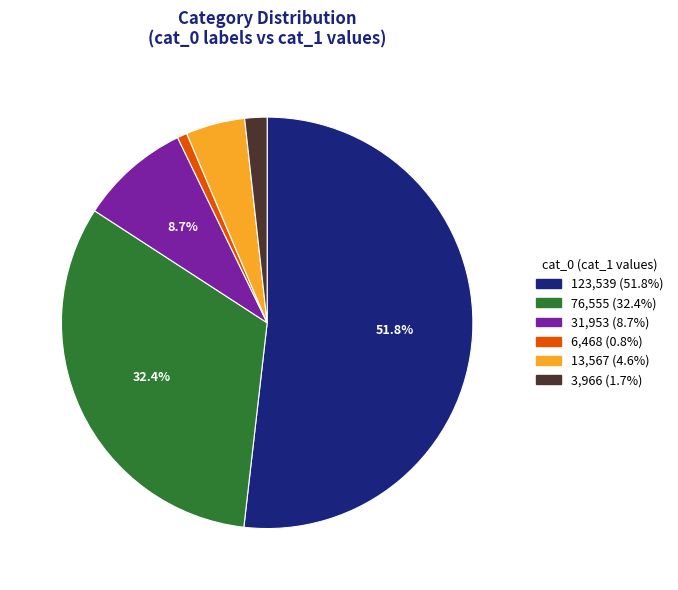

Is there a majority slice in this chart?

Yes